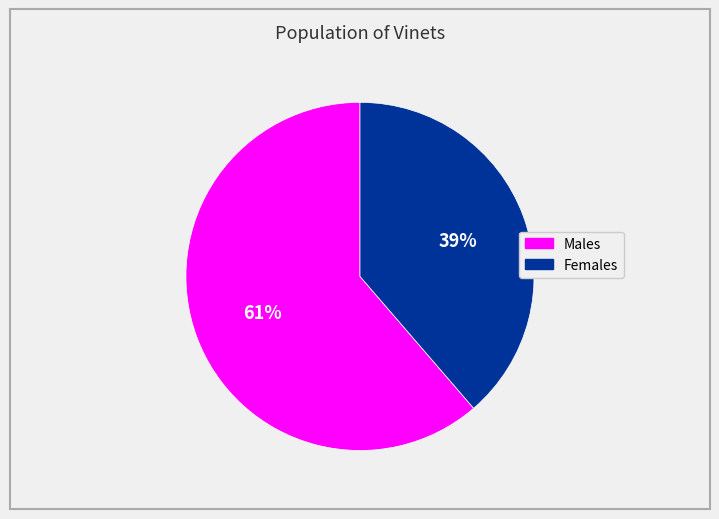

To the nearest percent, what is the average slice percentage?

50%